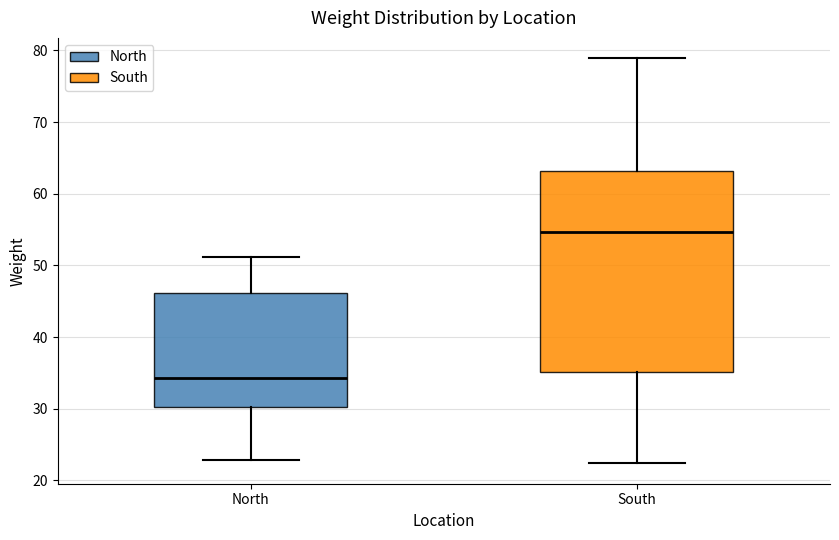

Reading left to right, transcribe this box plot: for each box, give where its median line is, the range the box spans, and where its two whiskers end, as read against the y-axis. The values are not printed on the chart, so give them approximately, as read against the axis.

North: median 34, box 30 to 46, whiskers 23 to 51
South: median 55, box 35 to 63, whiskers 22 to 79